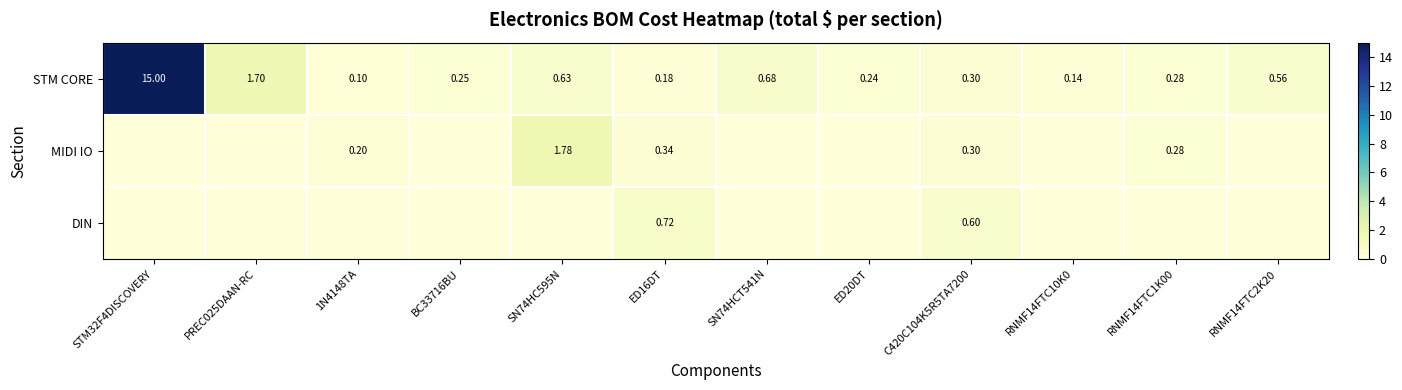

Is the value of DIN at C420C104K5R5TA7200 greater than the value of STM CORE at RNMF14FTC2K20?

Yes